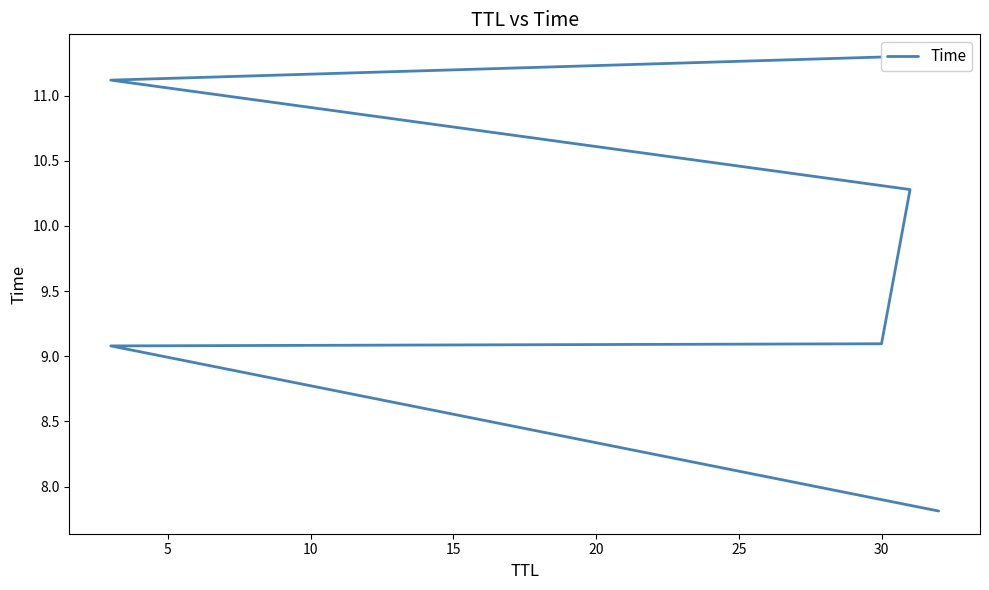

Reading left to right, list all the values displayed in this chart.

7.8	9.1	9.1	10.3	11.1	11.3